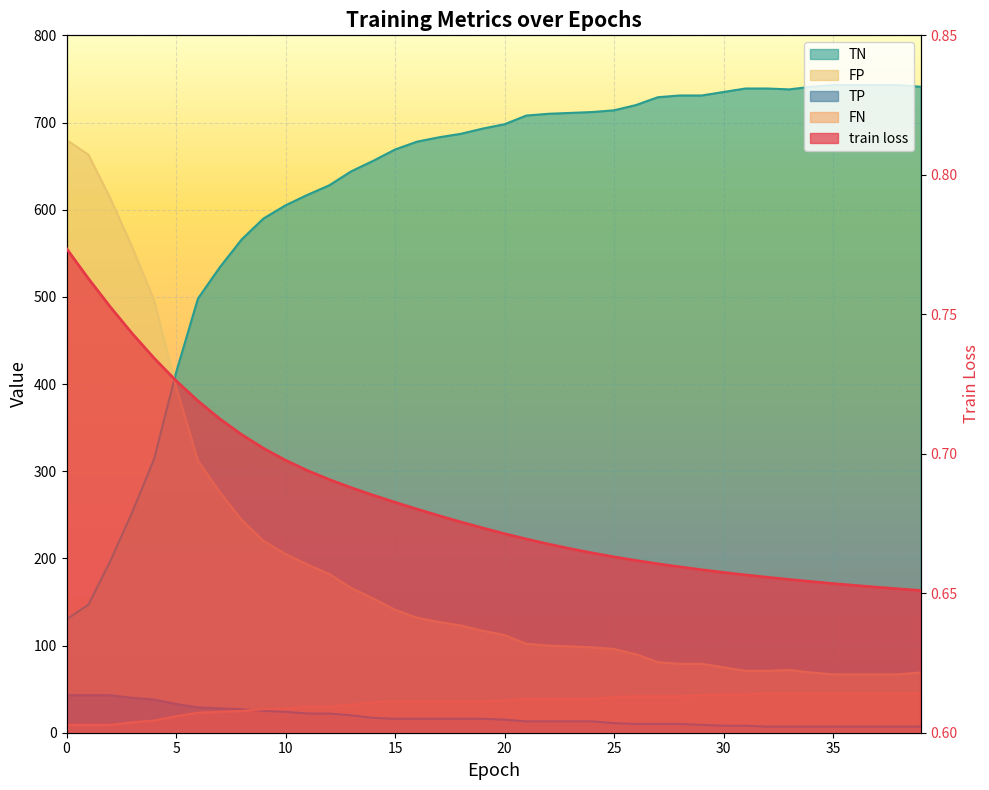

What is the sum of the FP values at 31 and 6?

383.0